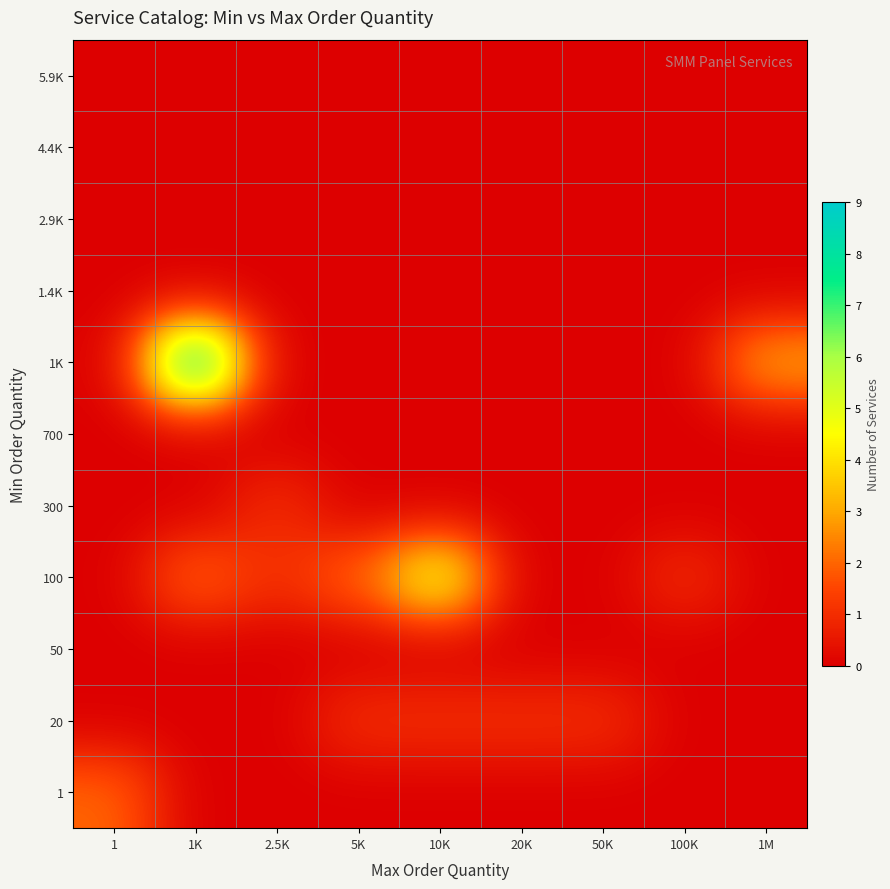

At 5K, list the series in order from largest to smallest.

100, 20, 1, 50, 300, 700, 1K, 1.4K, 2.9K, 4.4K, 5.9K